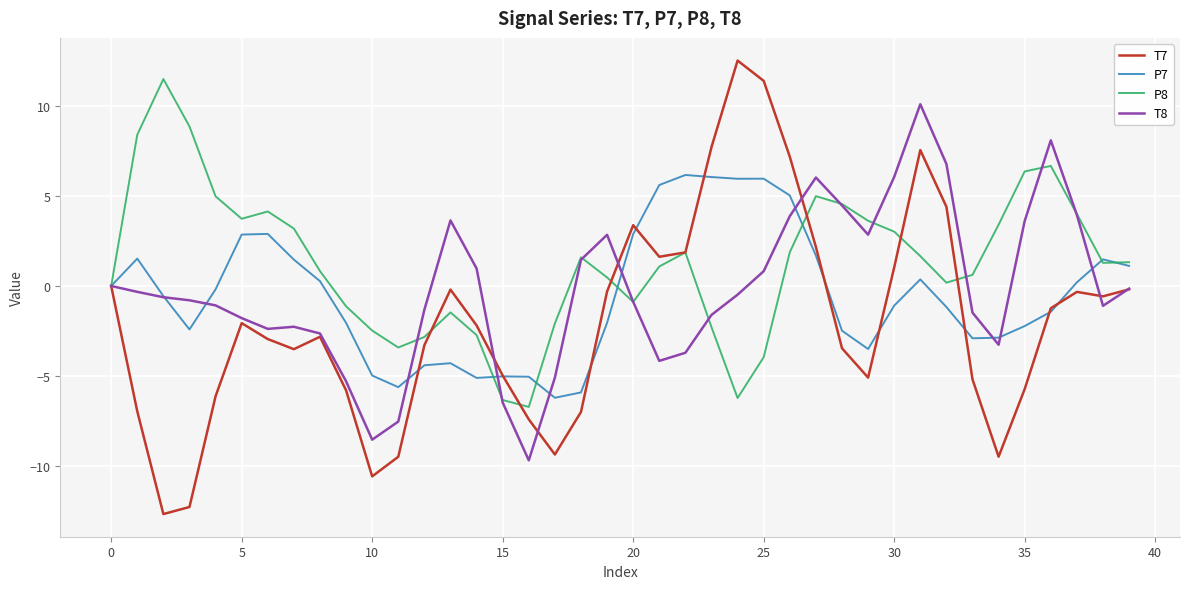

What are all the series names shown in the legend?

T7, P7, P8, T8